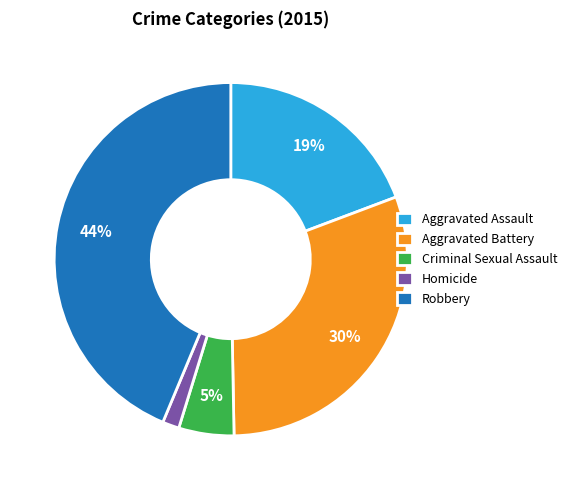

Rank the categories by value from highest to lowest.

Robbery, Aggravated Battery, Aggravated Assault, Criminal Sexual Assault, Homicide